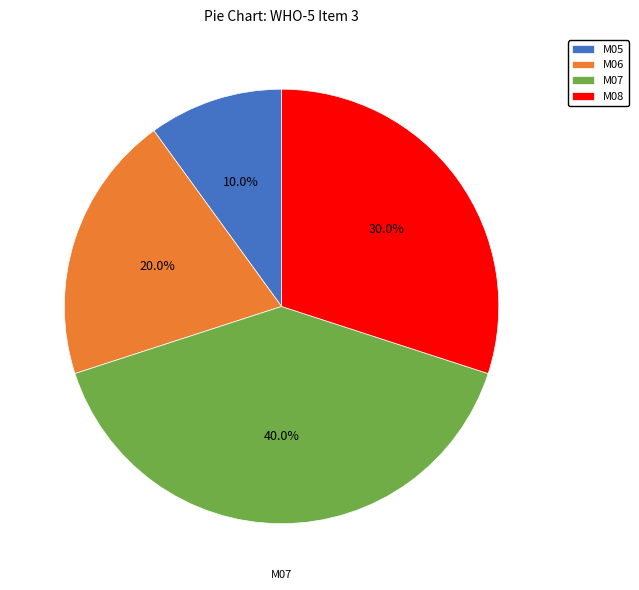

To the nearest percent, what percentage of the pie is M08?

30%